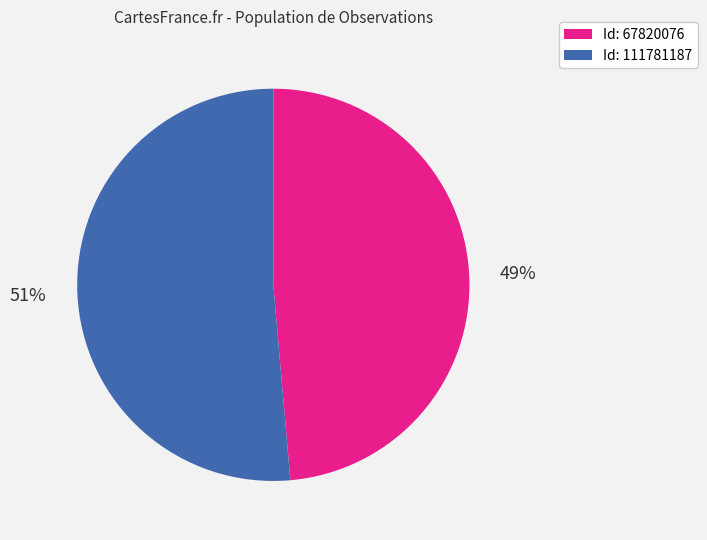

Count the number of slices in the pie.

2